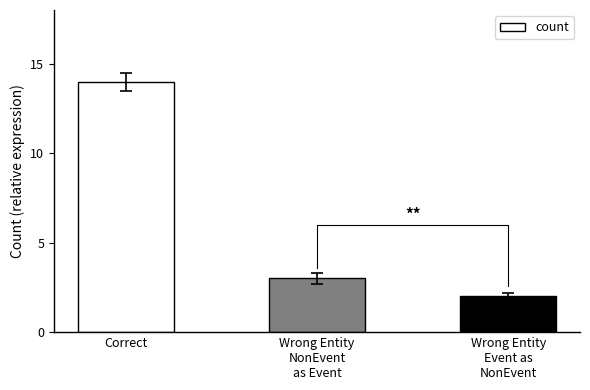

How many data points are less than 3?

1